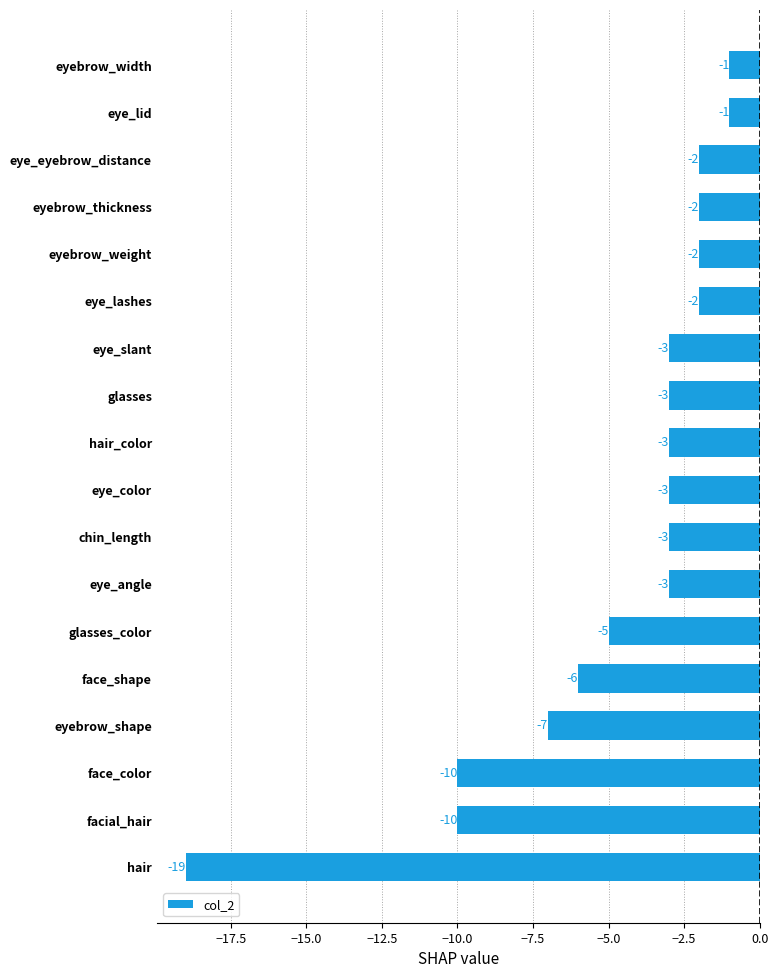

Are the bars grouped side by side (vs. stacked)?

No